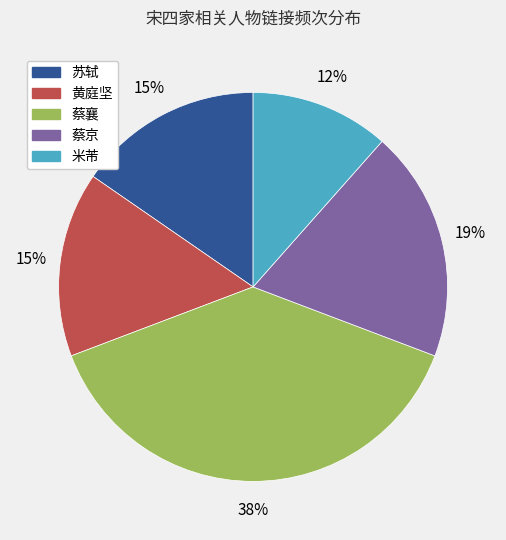

What percentage is the 蔡京 slice, to the nearest percent?

19%